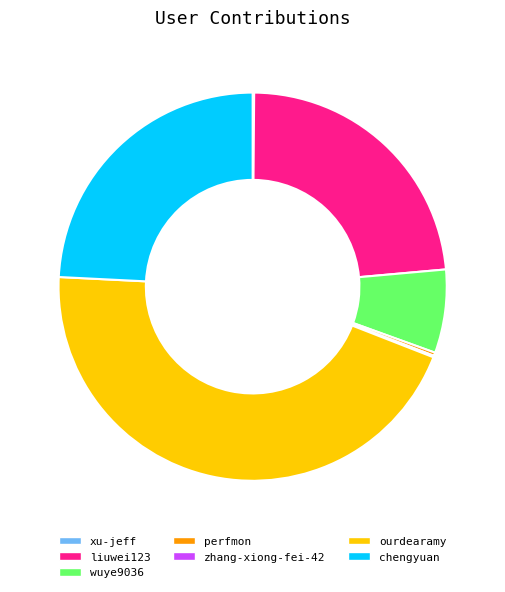

Combined, do chengyuan and wuye9036 account for over 50%?

No